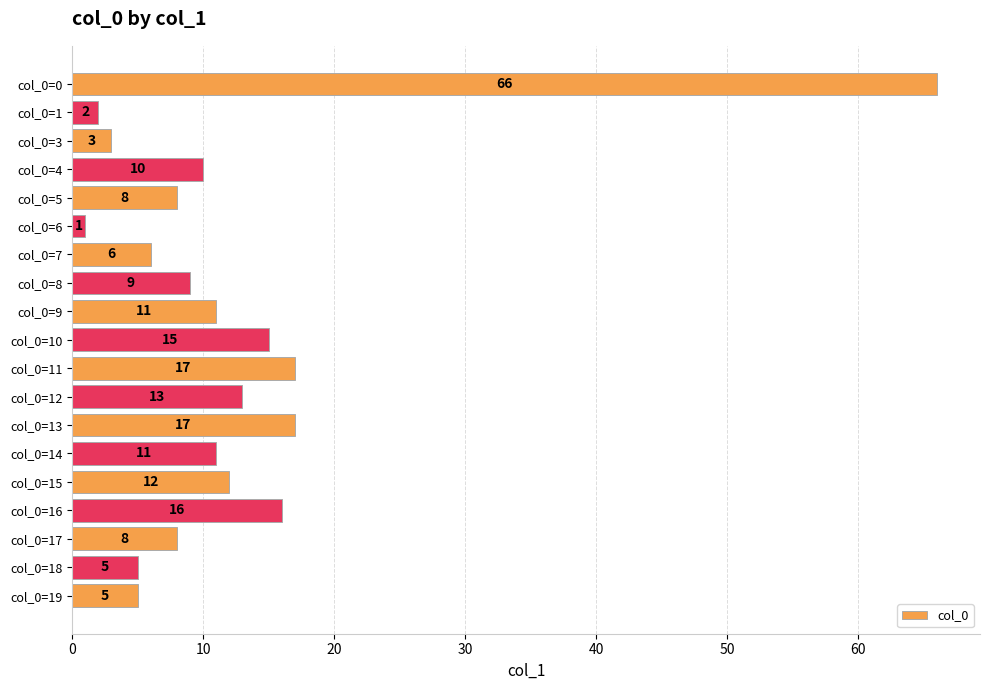

What is the difference between the maximum and minimum values?

65